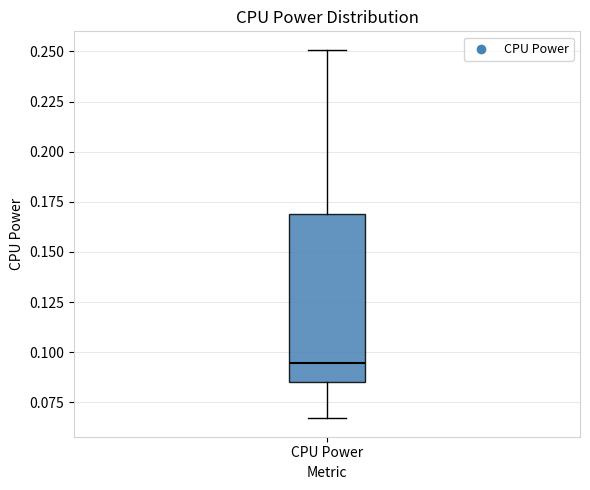

Read this box plot against the y-axis: the position of the median line, the range covered by the box, and the ends of both whiskers. The values are not printed on the chart, so give them approximately, as read against the axis.

median 0.095, box 0.085 to 0.170, whiskers 0.065 to 0.250